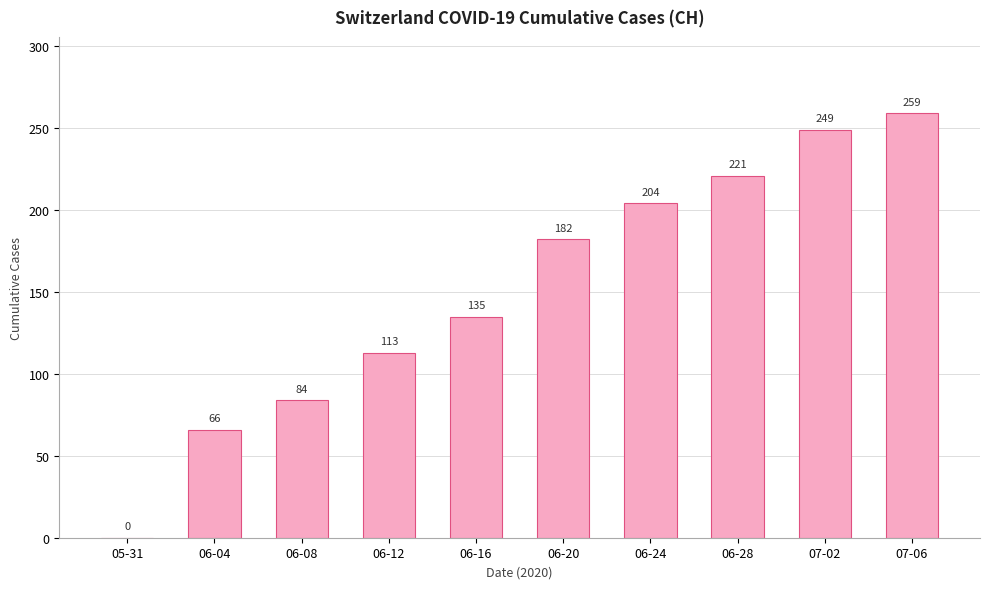

The chart shows a value of 136 at 06-08. True or false?

False